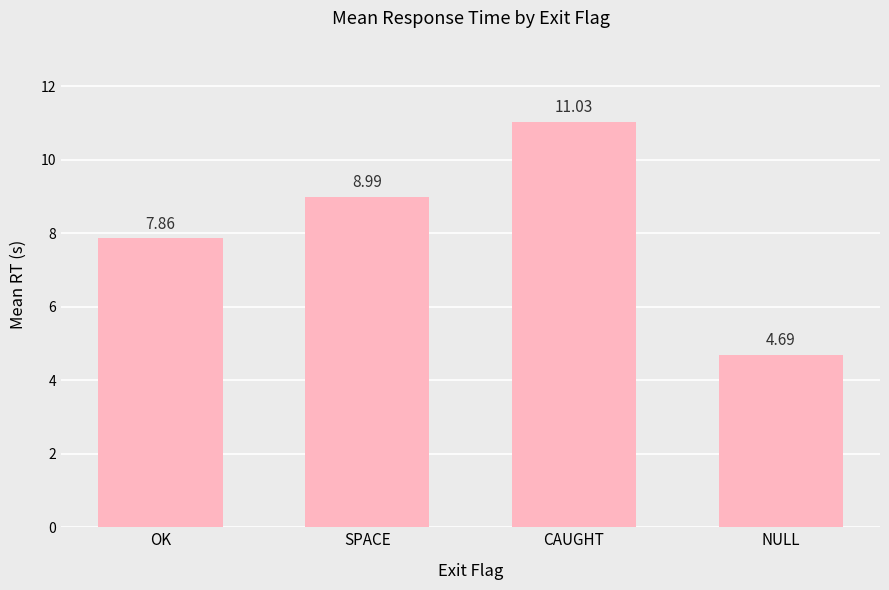

What is the approximate value at NULL?

4.7